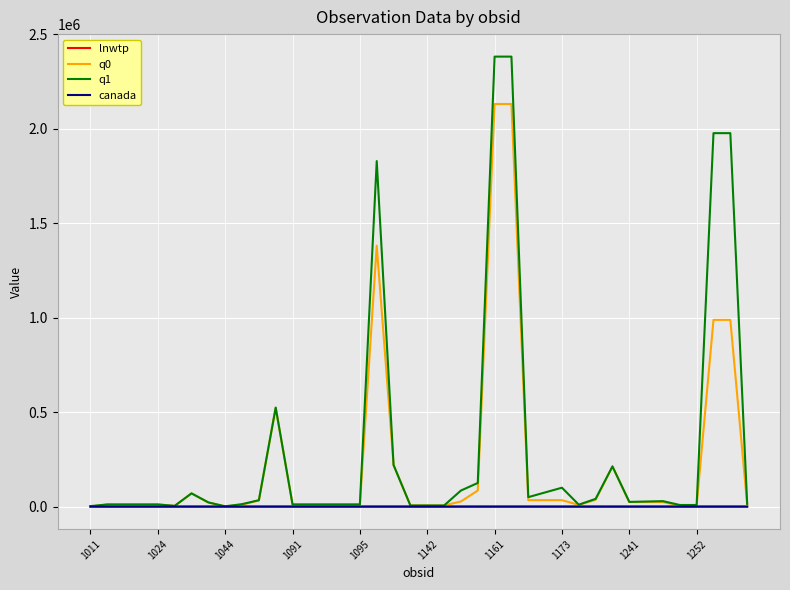

Which series has the largest range (max minus min)?

q1